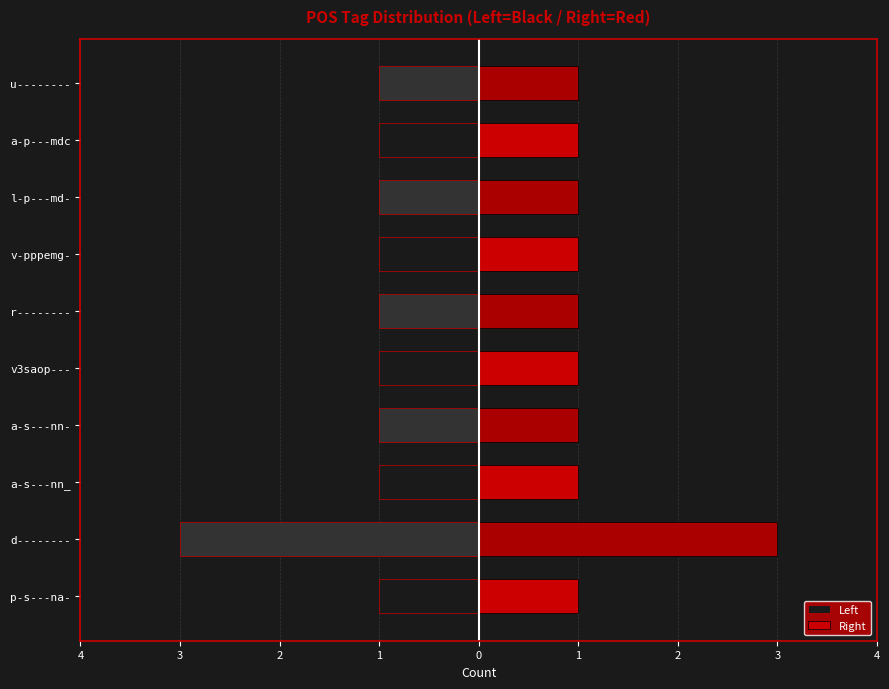

Which category has the highest value across all series?

d--------